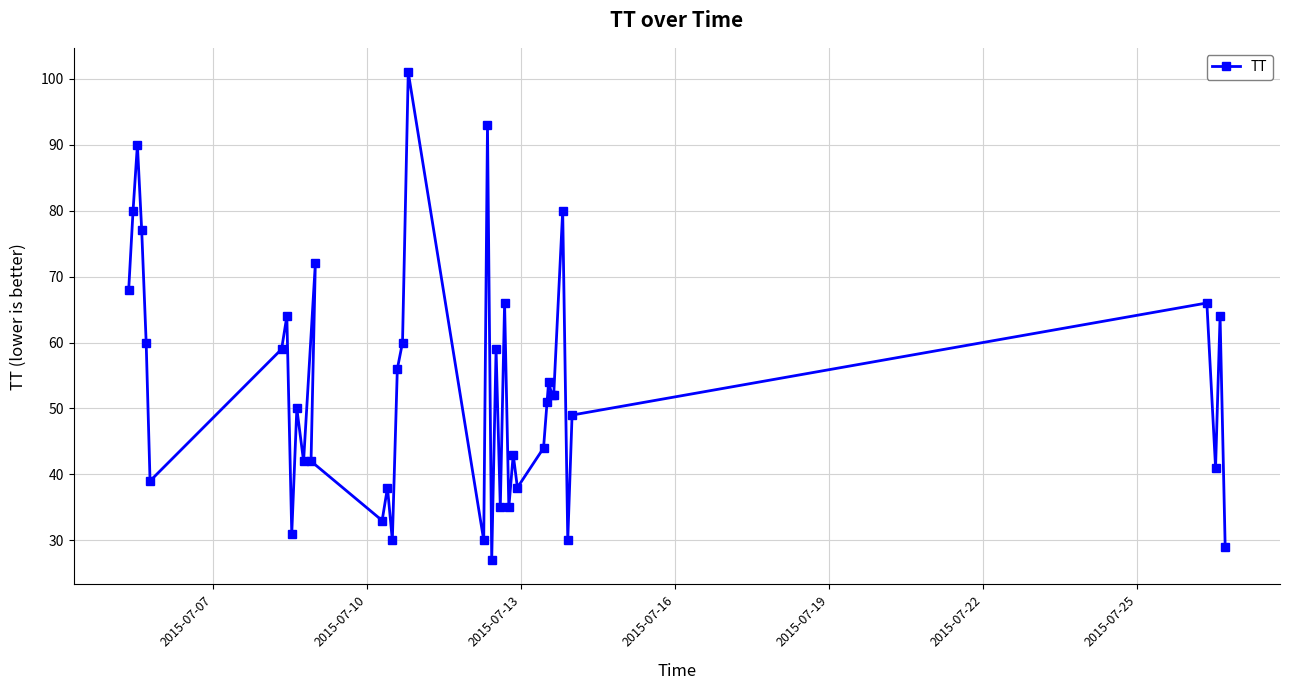

What is the value of the 32nd point from the left?

52